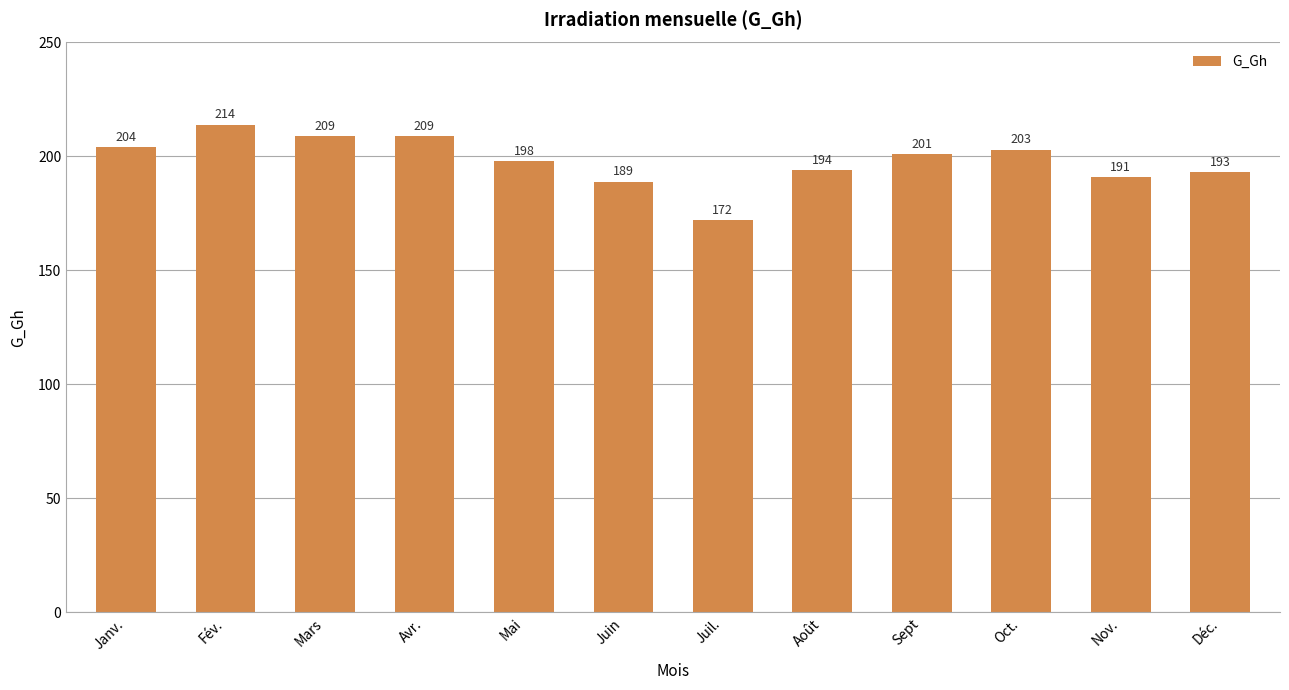

How many categories are shown in the chart?

12